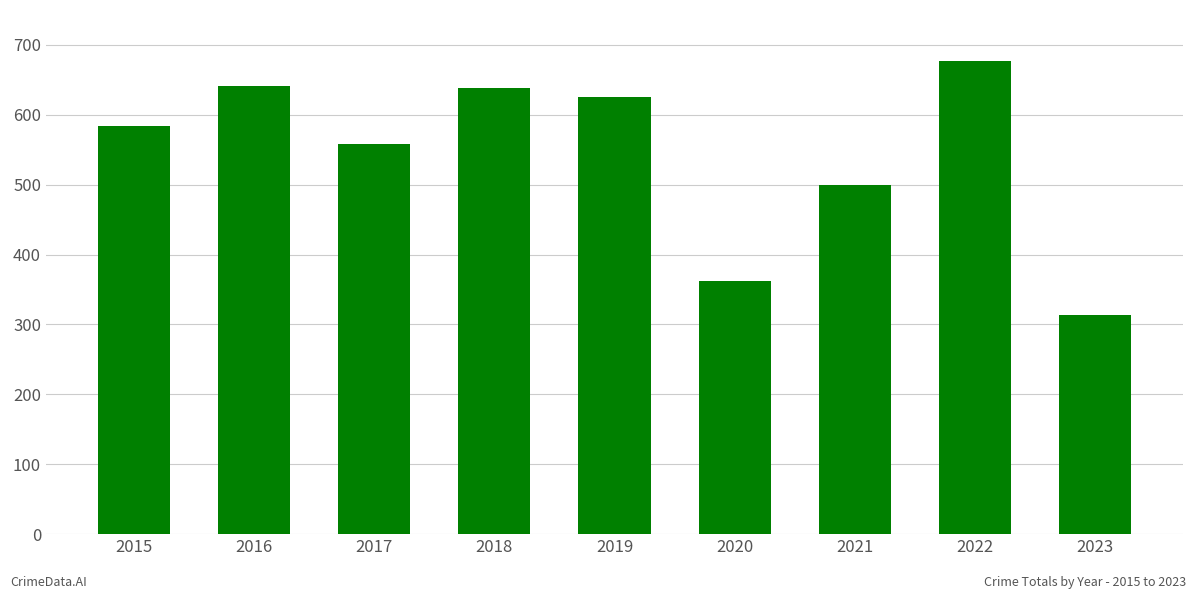

True or false: the data shows 362 at 2020.

True